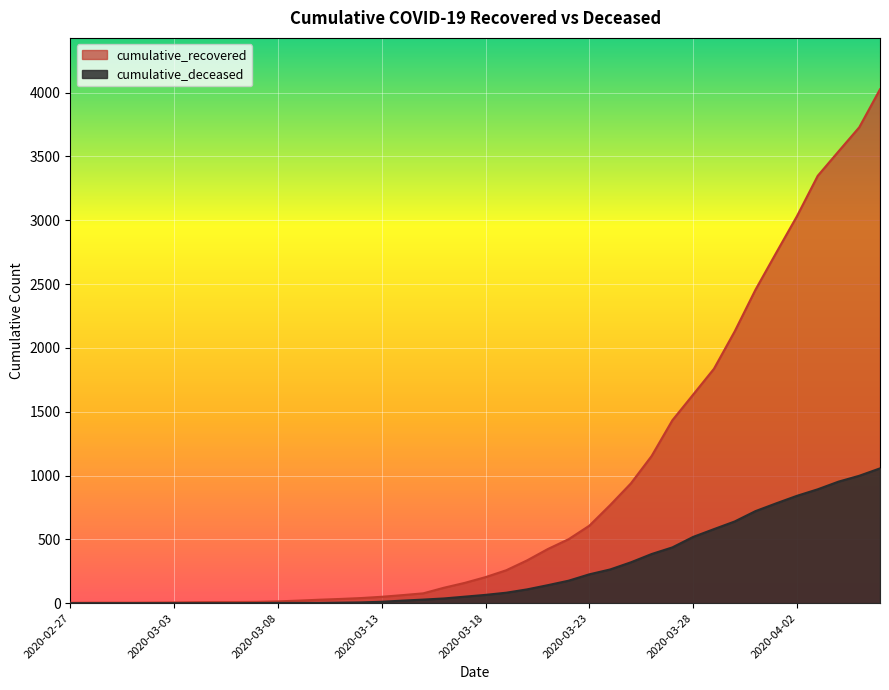

True or false: cumulative_deceased and cumulative_recovered cross at least once.

False